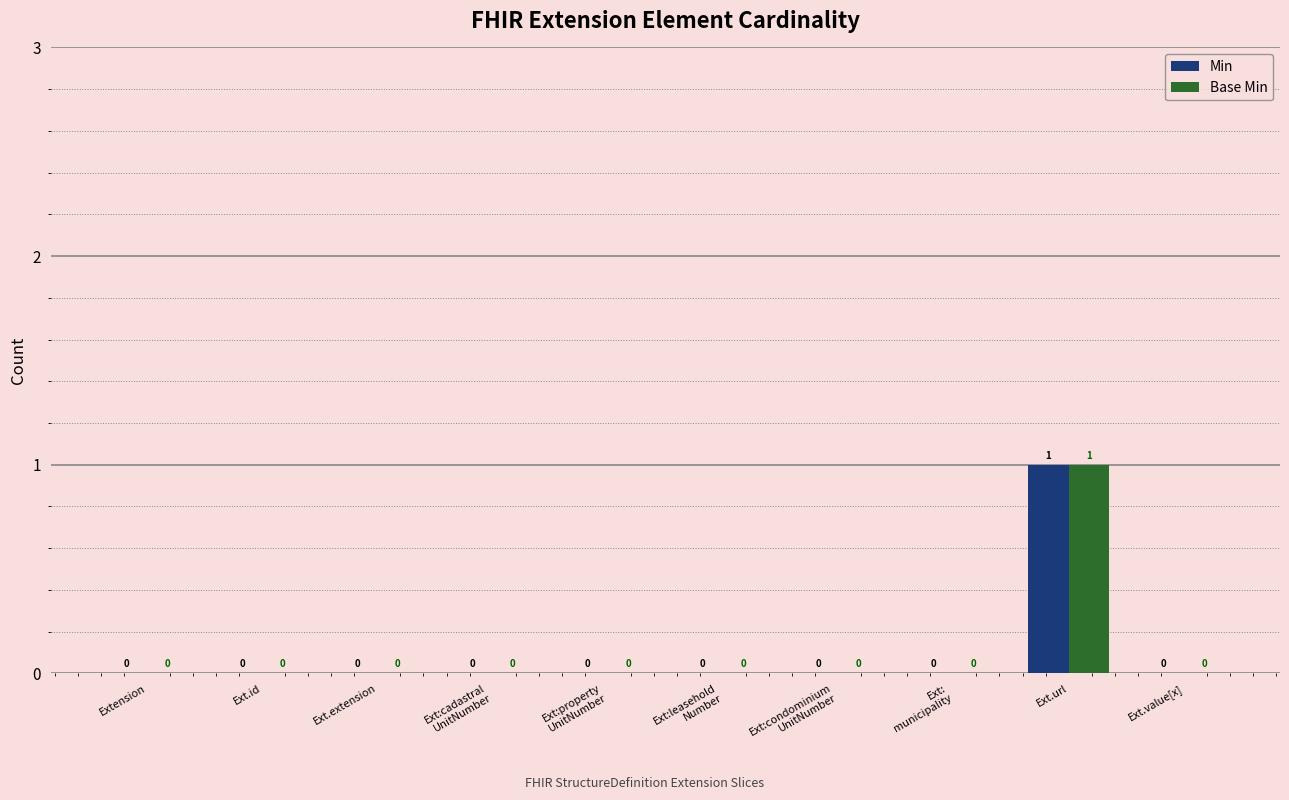

At which category is the sum across all series the highest?

Ext.url